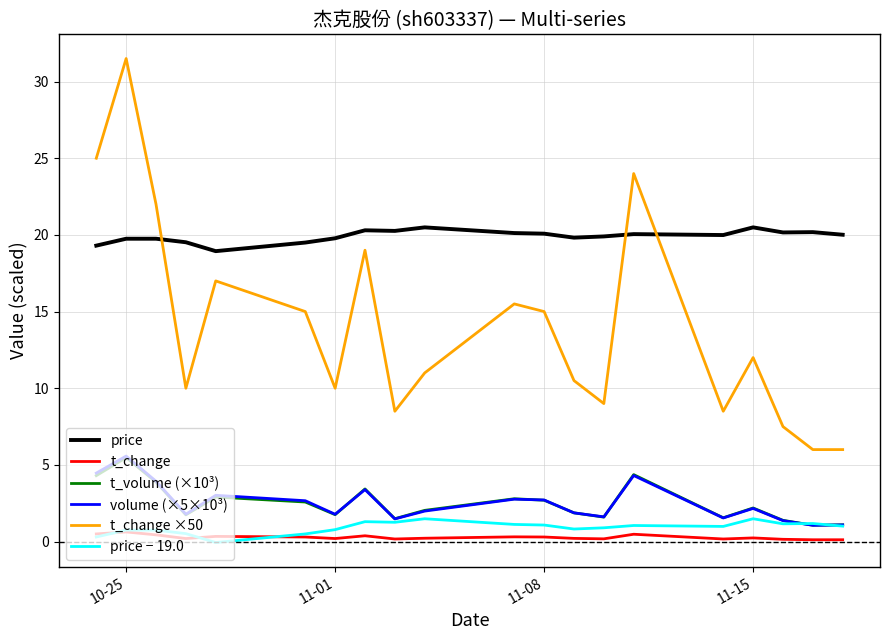

What is the sum of all price values?

398.4